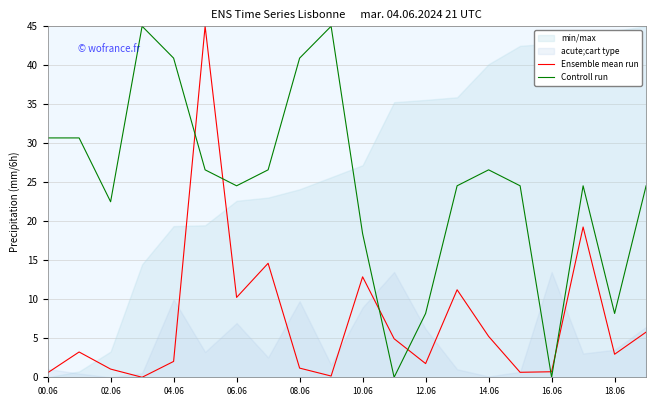

How many interior local valleys does the Ensemble mean run series have?

6